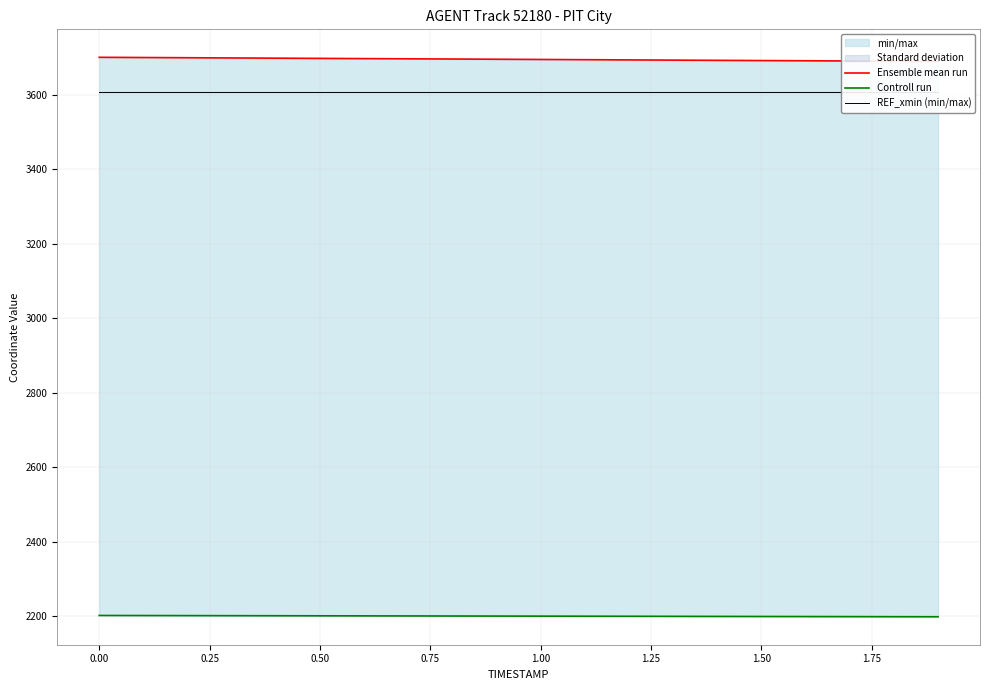

Does the chart have visible grid lines?

Yes